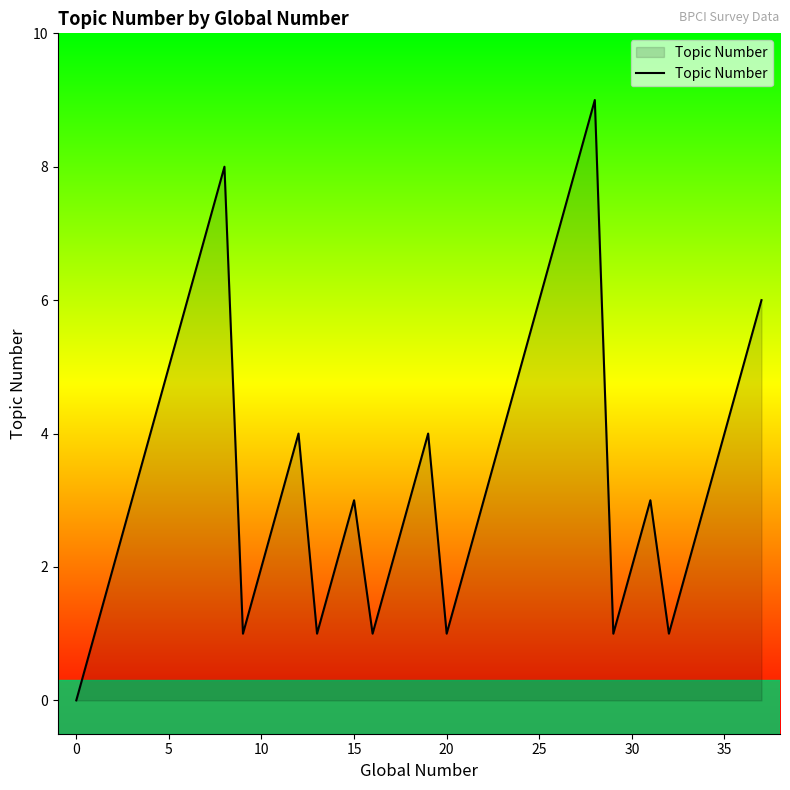

What is the difference between the second highest and minimum values?

8